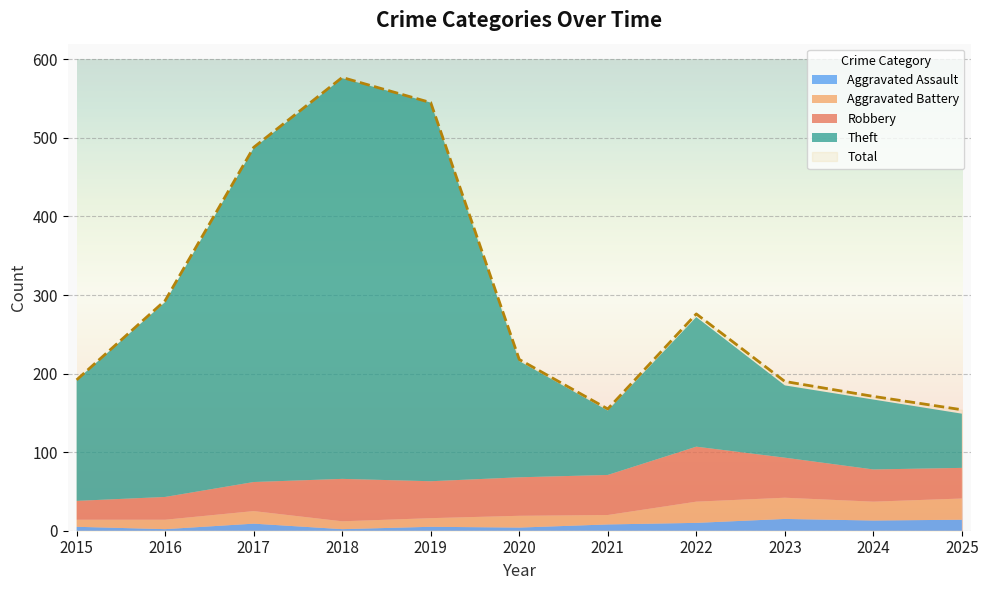

Reading left to right, transcribe all the data shown in this chart.

Aggravated Assault: 2015=5	2016=2	2017=9	2018=2	2019=5	2020=4	2021=8	2022=10	2023=15	2024=13	2025=14
Aggravated Battery: 2015=9	2016=12	2017=16	2018=10	2019=11	2020=15	2021=12	2022=27	2023=27	2024=24	2025=27
Robbery: 2015=24	2016=29	2017=37	2018=54	2019=47	2020=49	2021=51	2022=70	2023=51	2024=41	2025=39
Theft: 2015=154	2016=248	2017=425	2018=510	2019=482	2020=148	2021=82	2022=165	2023=92	2024=89	2025=69
Total: 2015=192	2016=293	2017=488	2018=577	2019=545	2020=218	2021=155	2022=276	2023=190	2024=171	2025=154